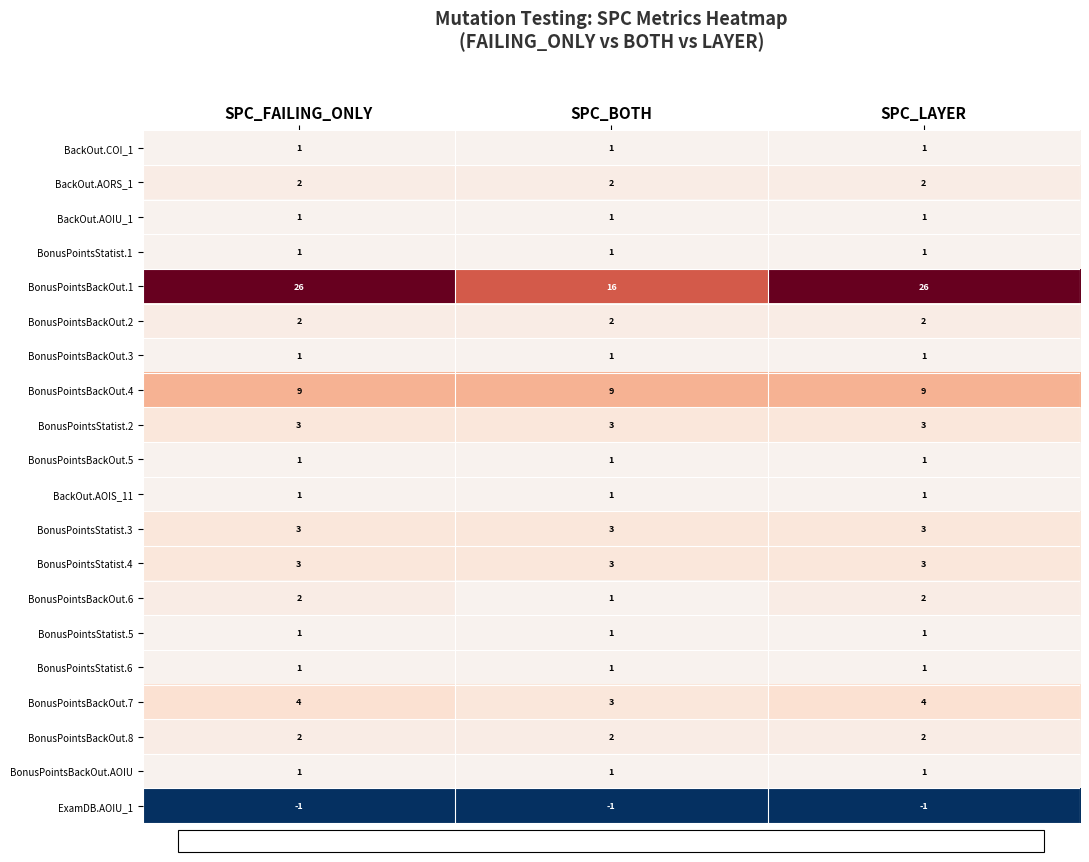

What is the spread (max minus min) of values at SPC_LAYER?

27